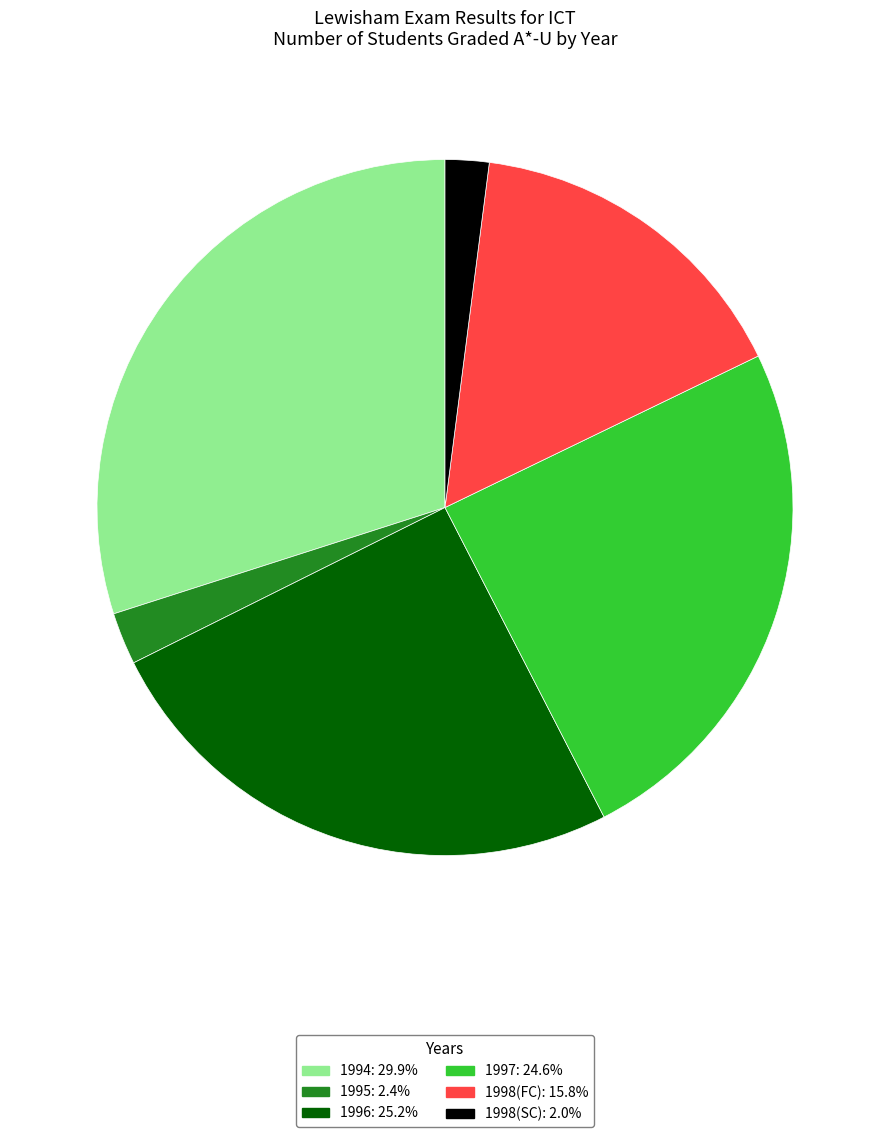

Is the sum of 1995 and 1998(SC) greater than half?

No